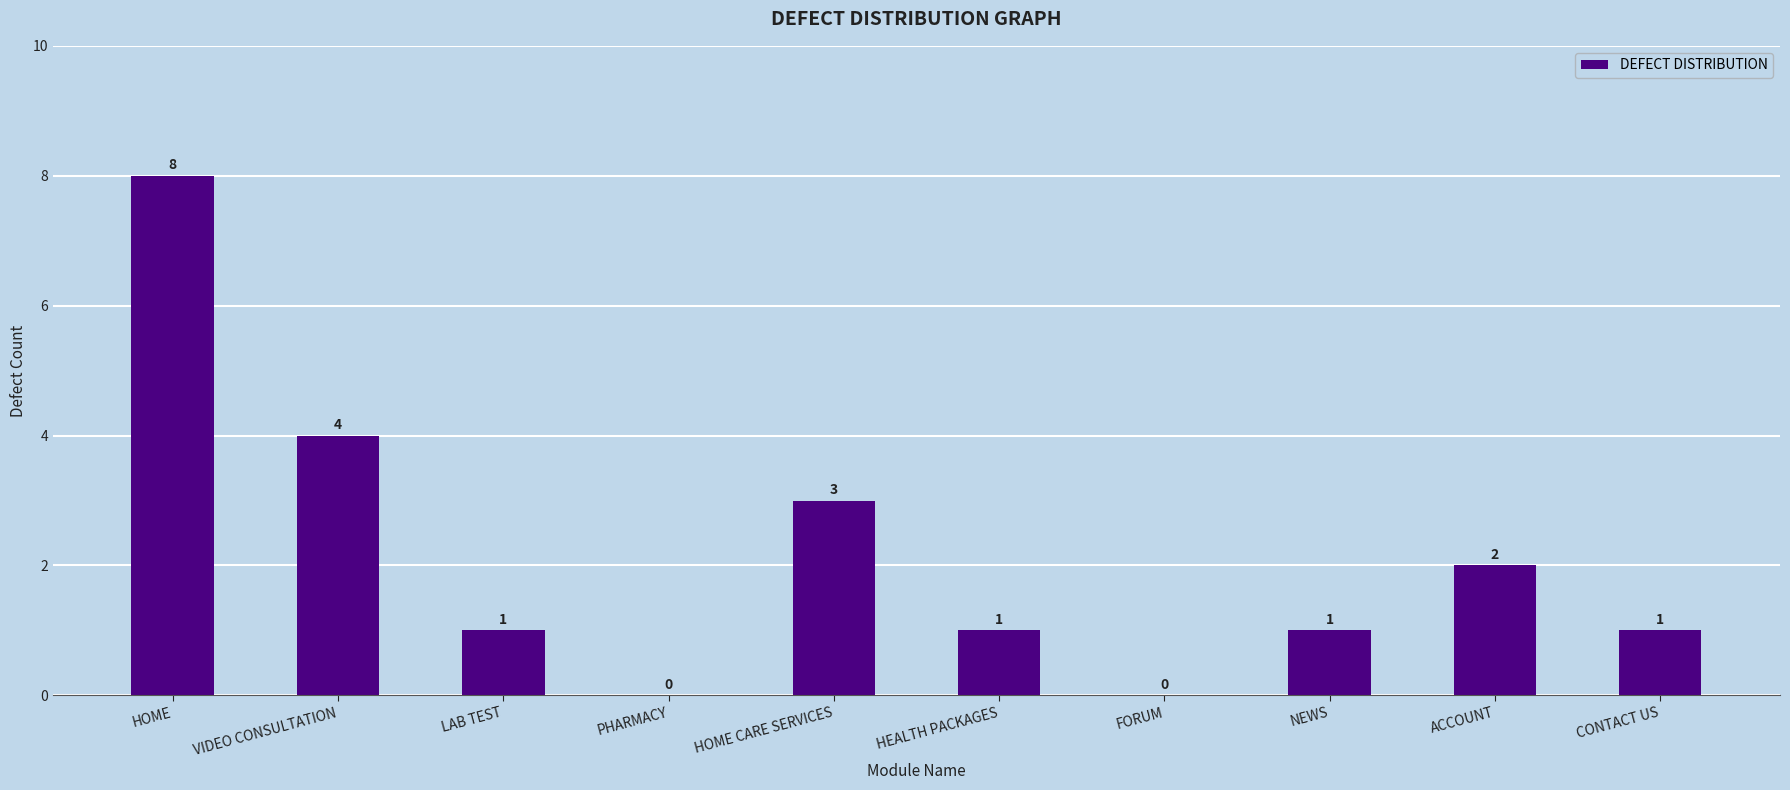

True or false: the data shows 4 at HOME CARE SERVICES.

False